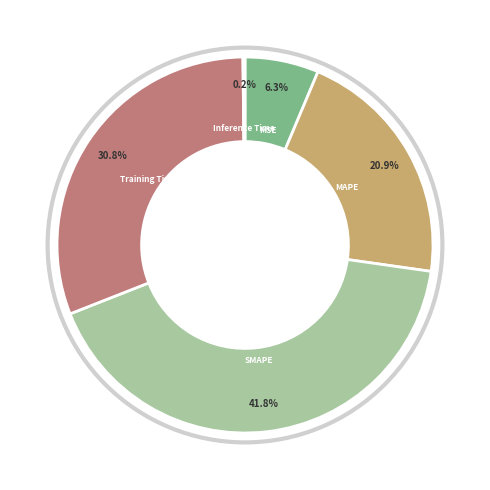

To the nearest percent, what is the difference between the largest and smallest slice percentages?

42%